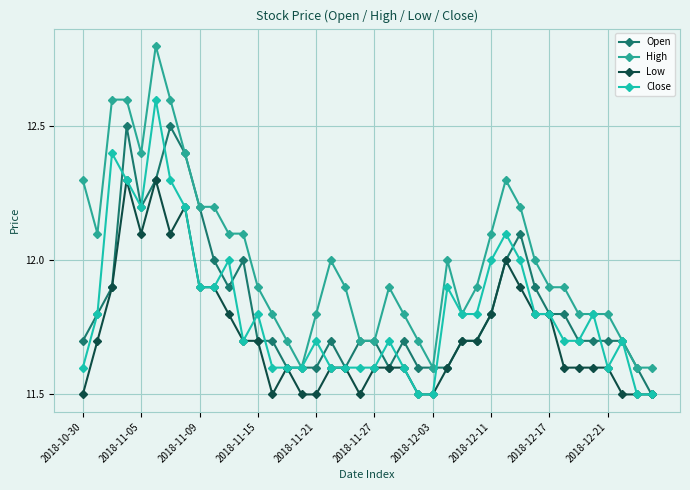

Which series has the largest total across all categories?

High